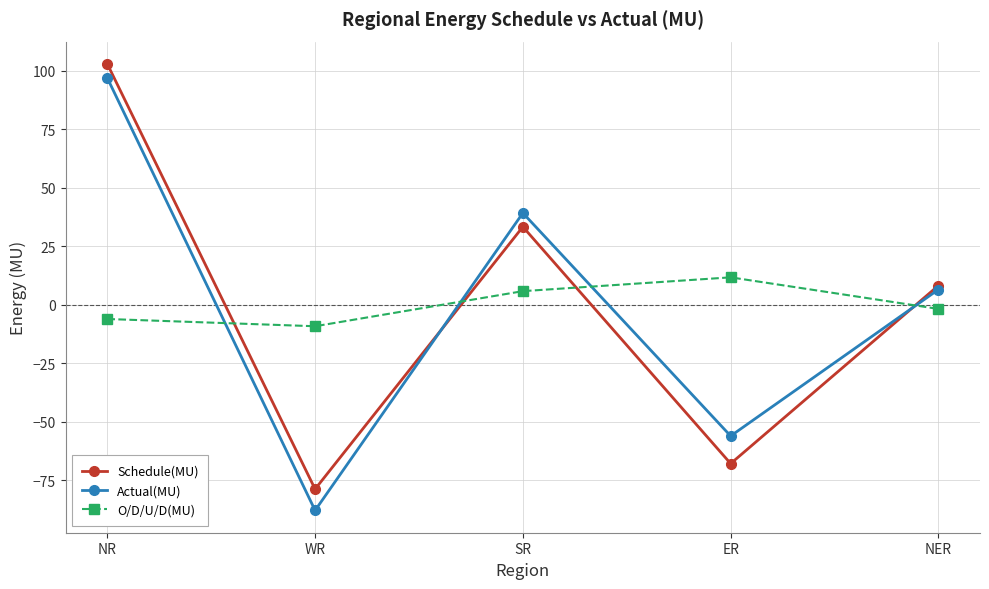

After their last crossing, which series has the higher values: Schedule(MU) or Actual(MU)?

Schedule(MU)